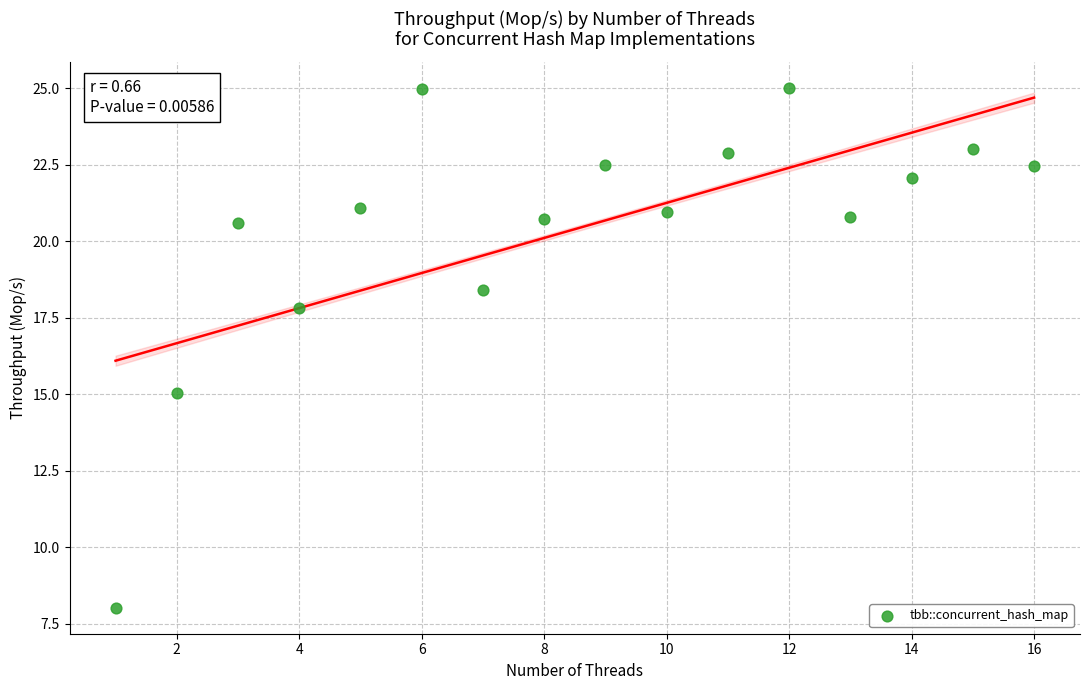

What Y value in the scatter plot is closest to 16?

15.0